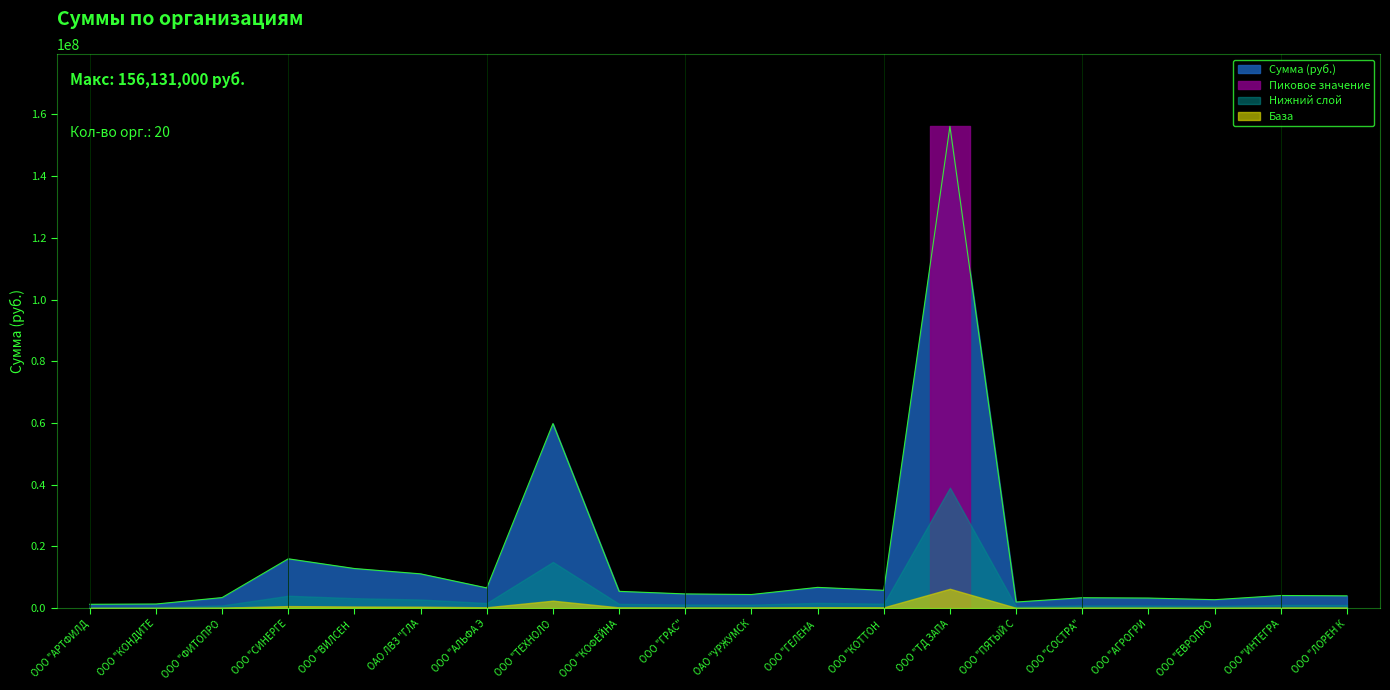

What is the minimum value shown in the chart?

1231000